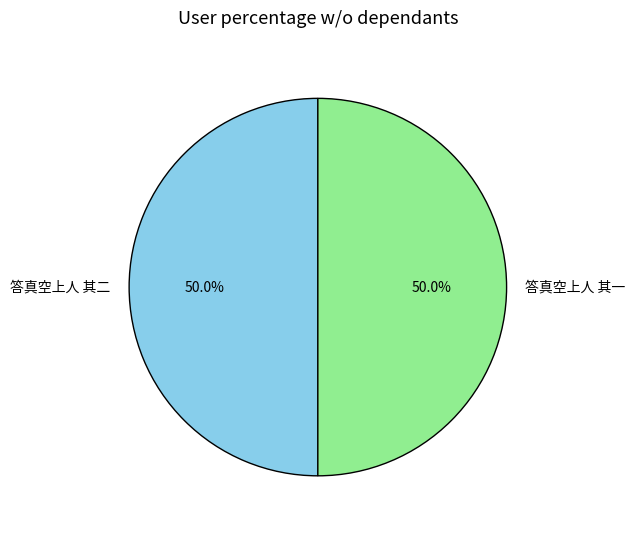

What percentage is the 答真空上人 其二 slice, to the nearest percent?

50%